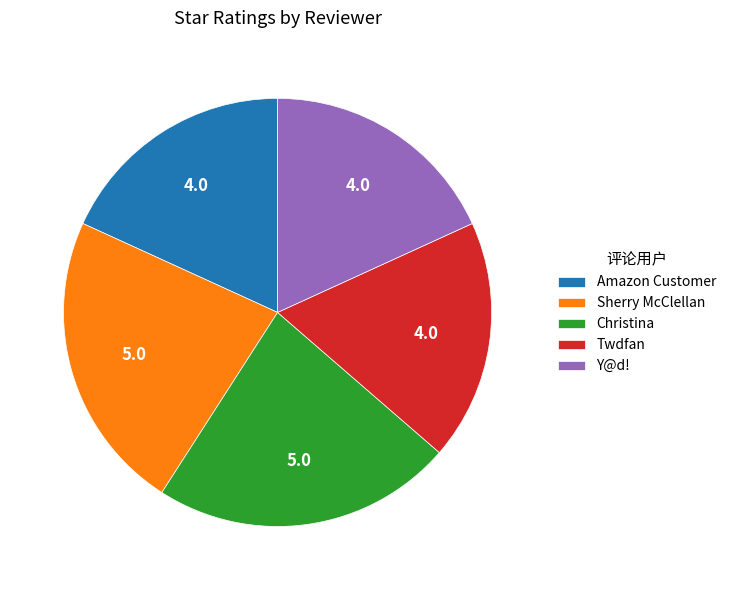

How many slices are in this pie chart?

5